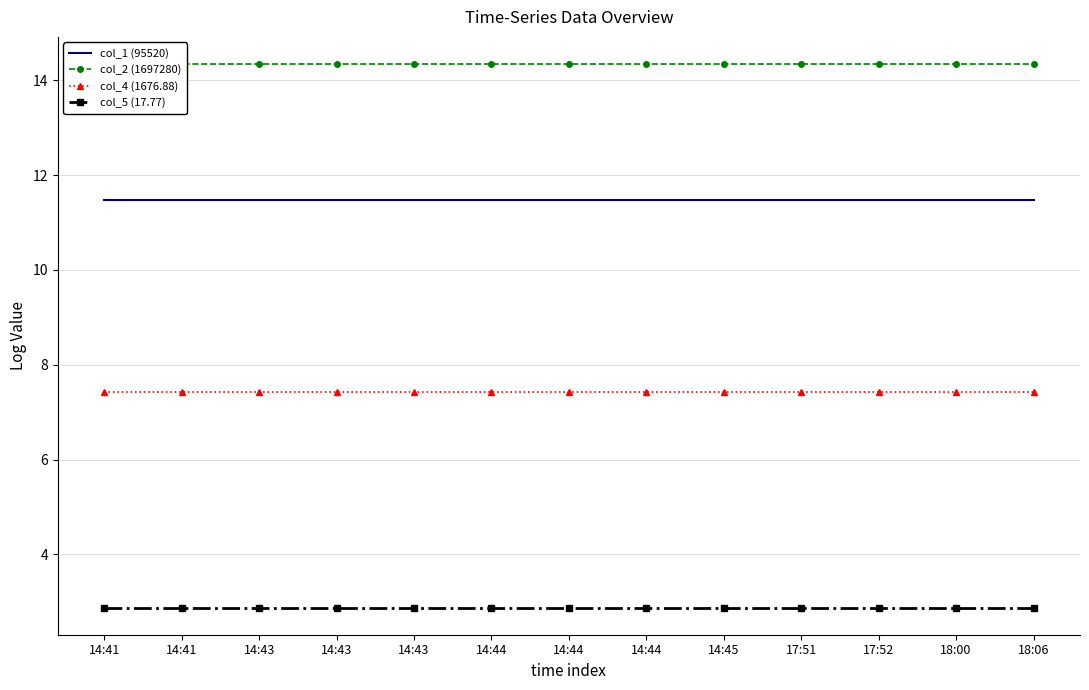

What are all the series names shown in the legend?

col_1 (95520), col_2 (1697280), col_4 (1676.88), col_5 (17.77)